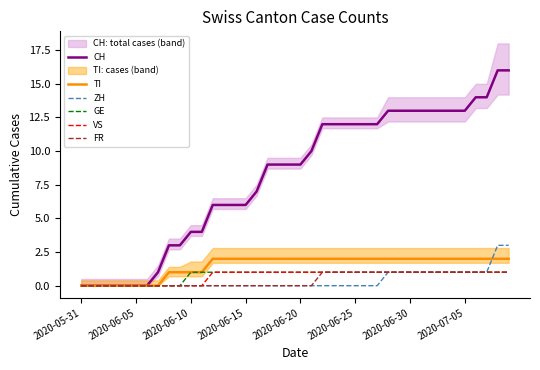

What is the difference between the maximum and minimum values in the GE series?

1